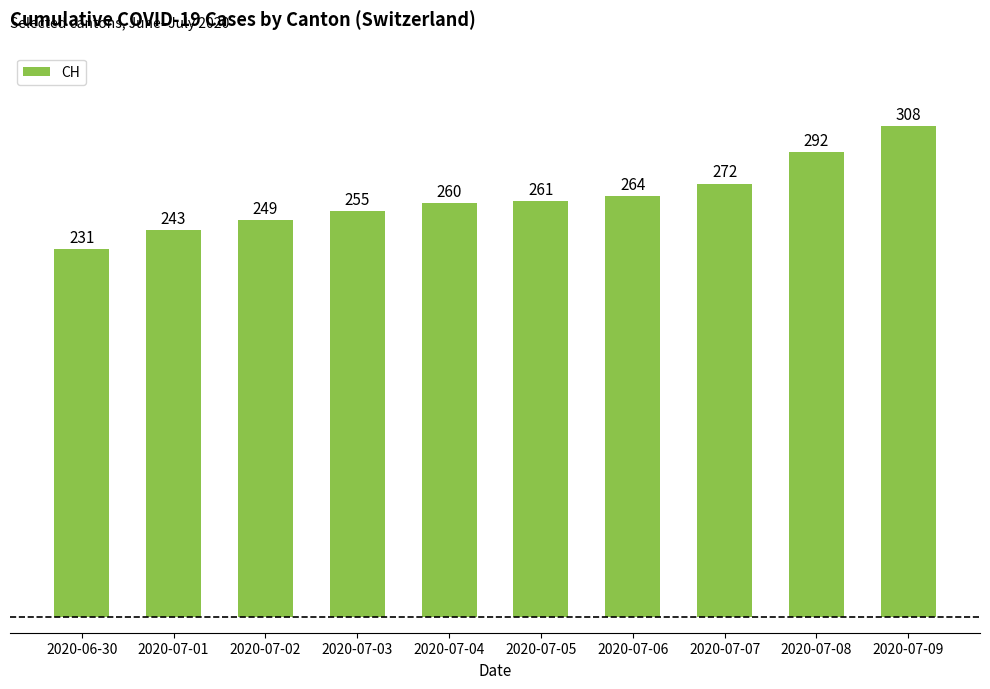

What is the label of the 2nd bar from the left?

2020-07-01